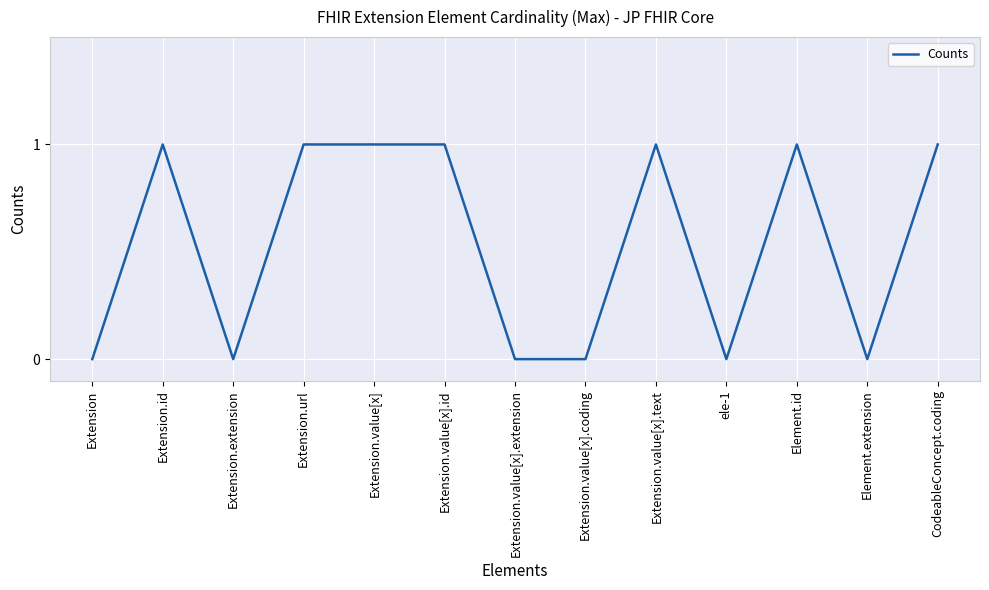

What is the difference between the maximum and minimum values?

1